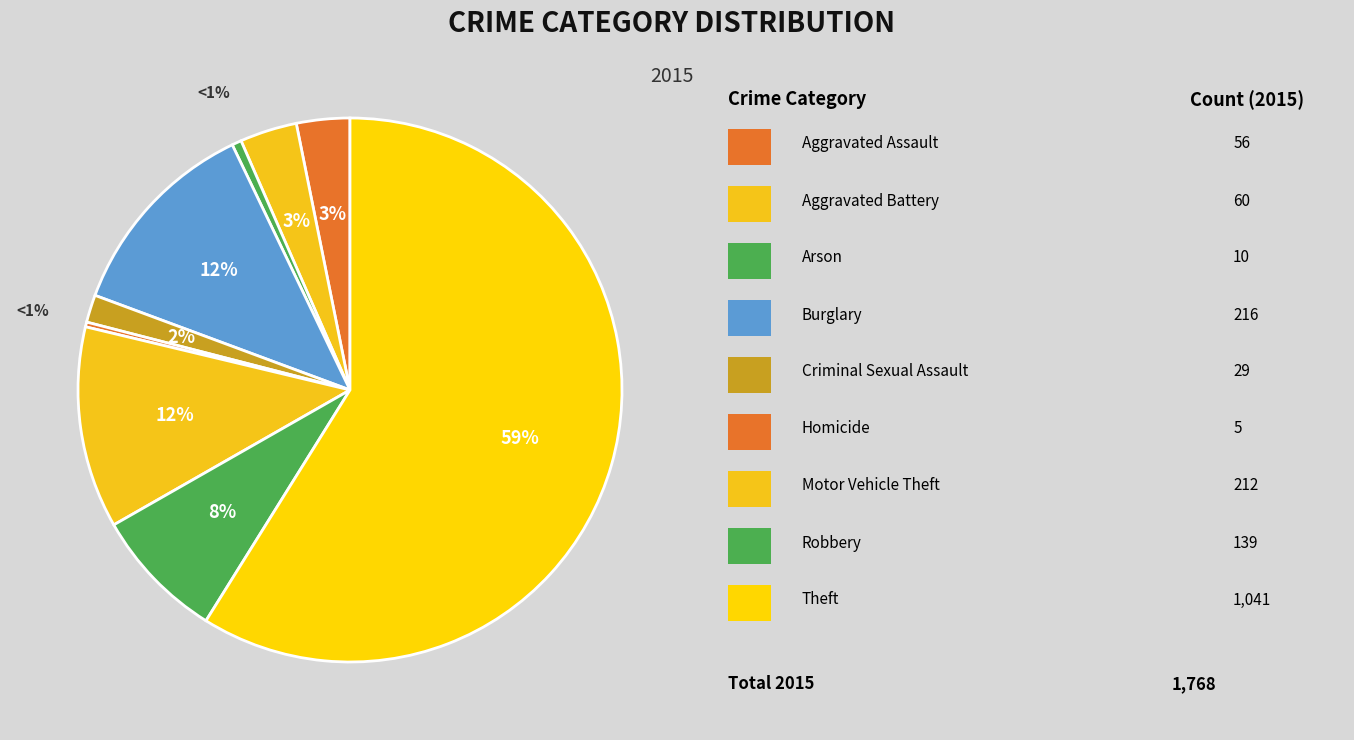

What is the change in value from Aggravated Battery to Criminal Sexual Assault?

-31